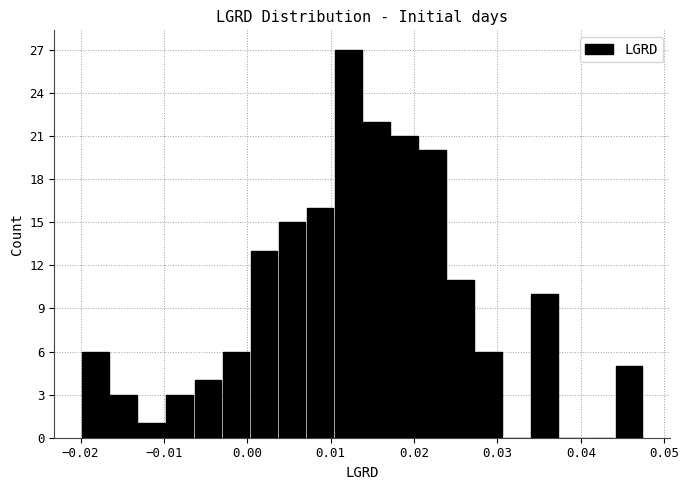

Read against the x-axis, roughly where is the centre of the tallest bar?

0.012